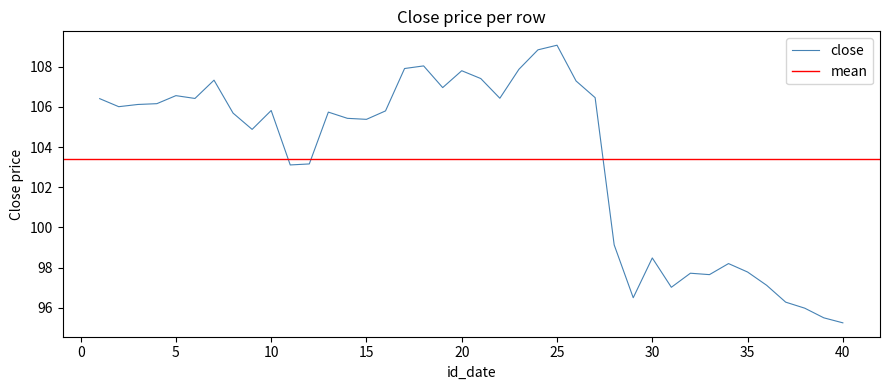

List the labels in order of value, smallest first.

40, 39, 38, 37, 29, 31, 36, 33, 32, 35, 34, 30, 28, 11, 12, 9, 15, 14, 8, 13, 16, 10, 2, 3, 4, 1, 6, 22, 27, 5, 19, 26, 7, 21, 20, 23, 17, 18, 24, 25